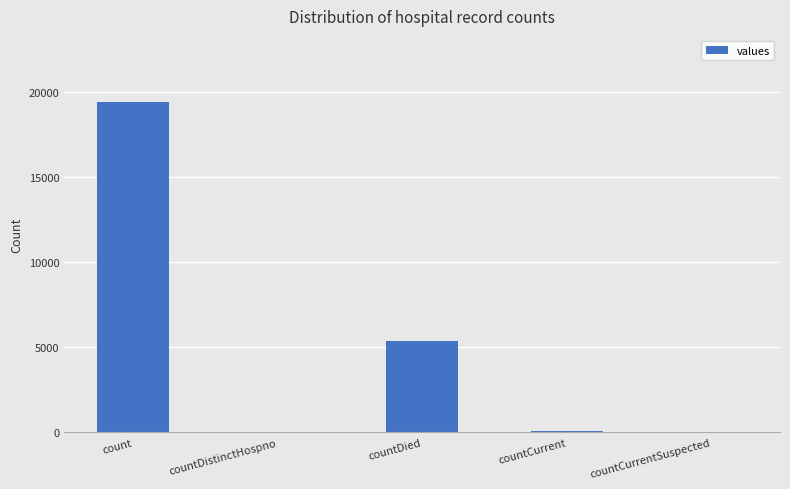

What is the sum of the values at countDied and count?

24777